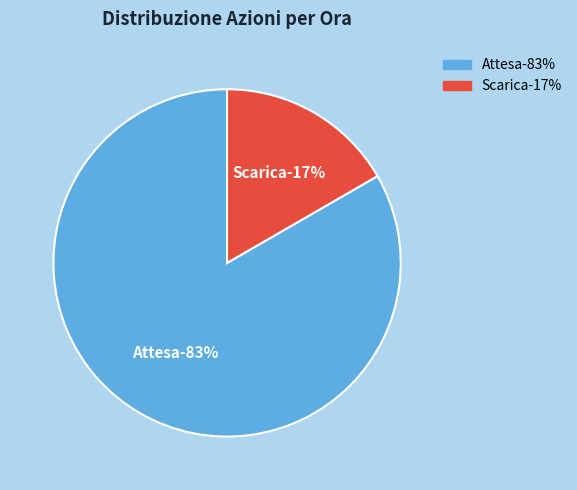

Is there a majority slice in this chart?

Yes